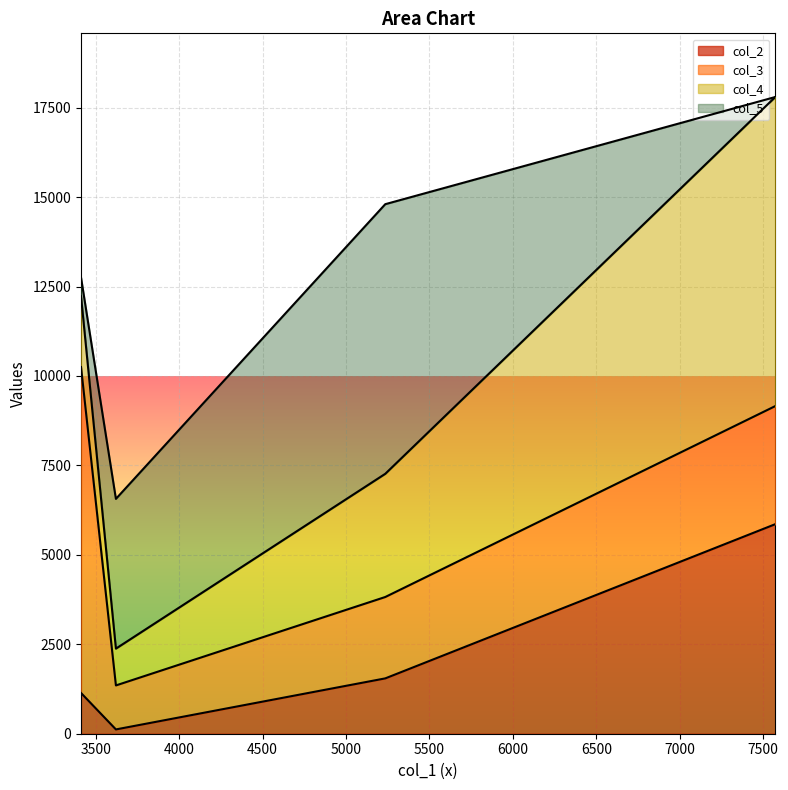

Reading left to right, what are all the values shown in this chart?

col_2: The Lab=5858	Edna Telephone=1547	Edna Safe=120	Meteor Police=1139
col_3: The Lab=3301	Edna Telephone=2275	Edna Safe=1230	Meteor Police=9111
col_4: The Lab=8640	Edna Telephone=3444	Edna Safe=1029	Meteor Police=1977
col_5: The Lab=0	Edna Telephone=7537	Edna Safe=4186	Meteor Police=525